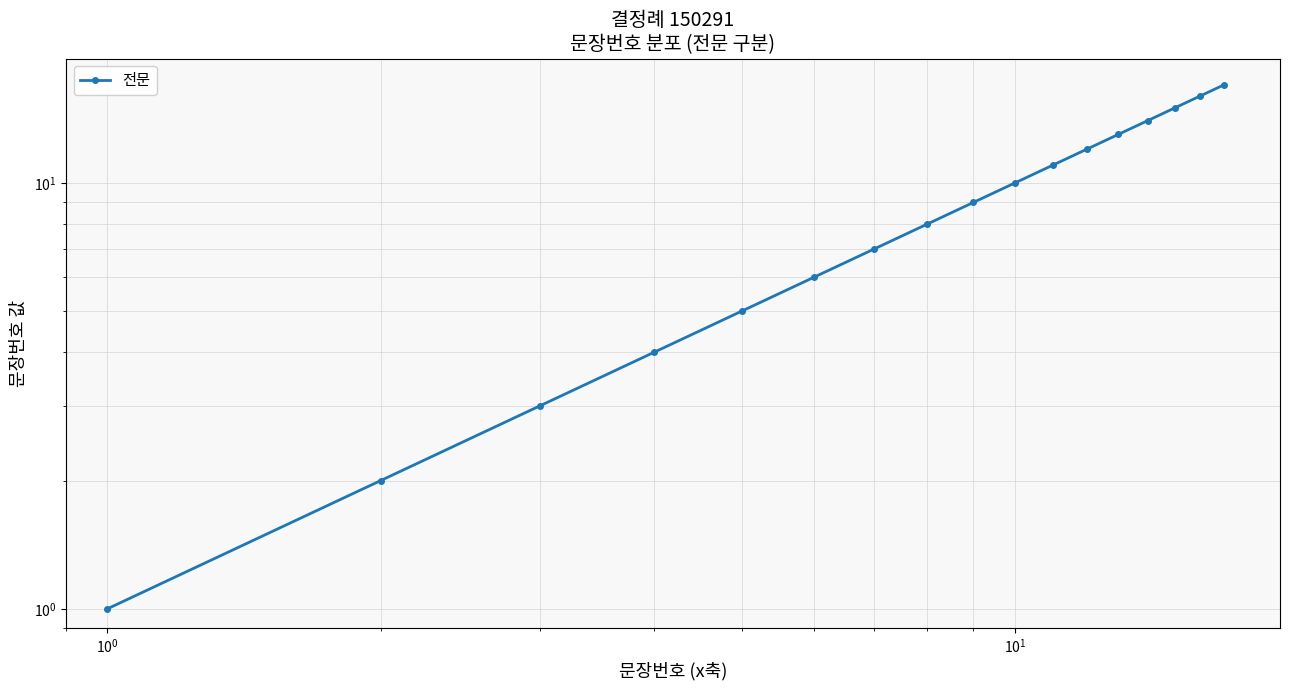

What is the maximum value shown in the chart?

17